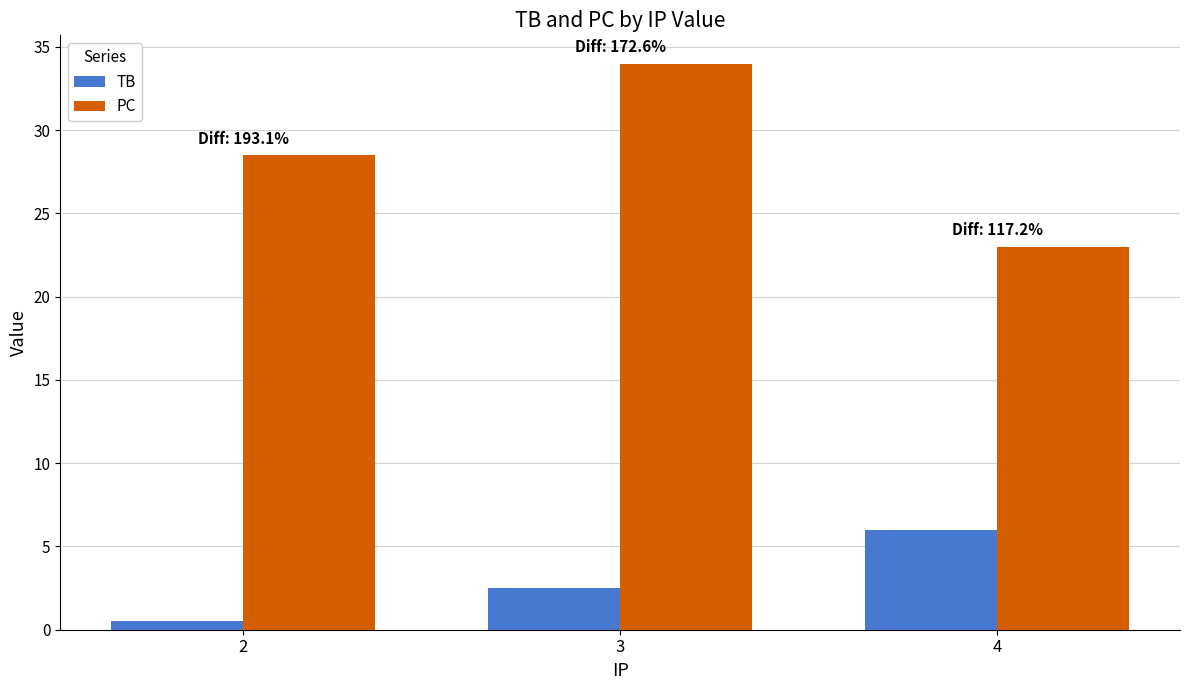

What is the value of the PC bar at the 2nd from the left?

34.0